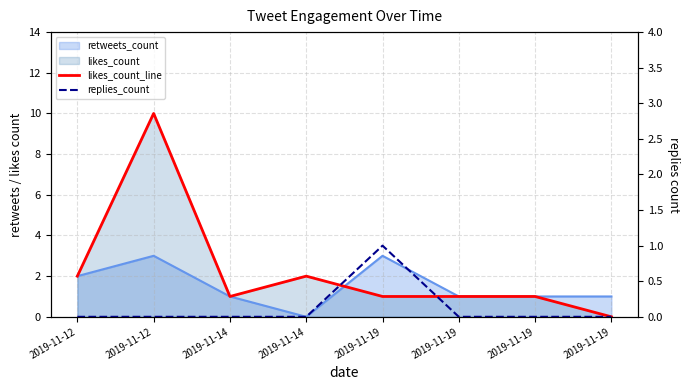

What is the total value across all series at 2019-11-19?

2